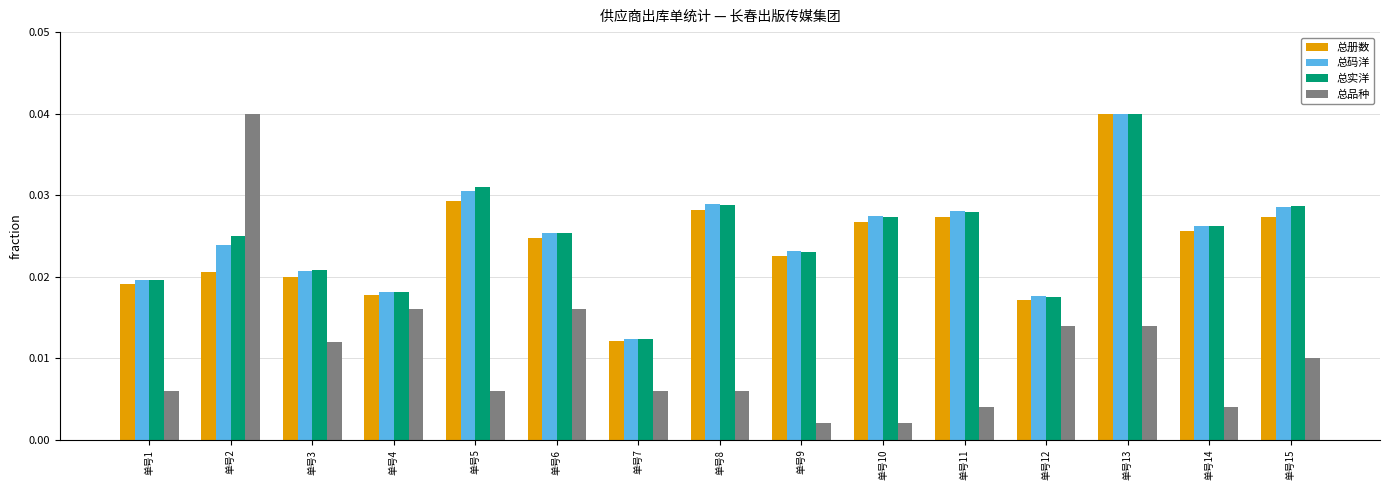

True or false: 总品种 has a value of 0.1 at 单号2.

False